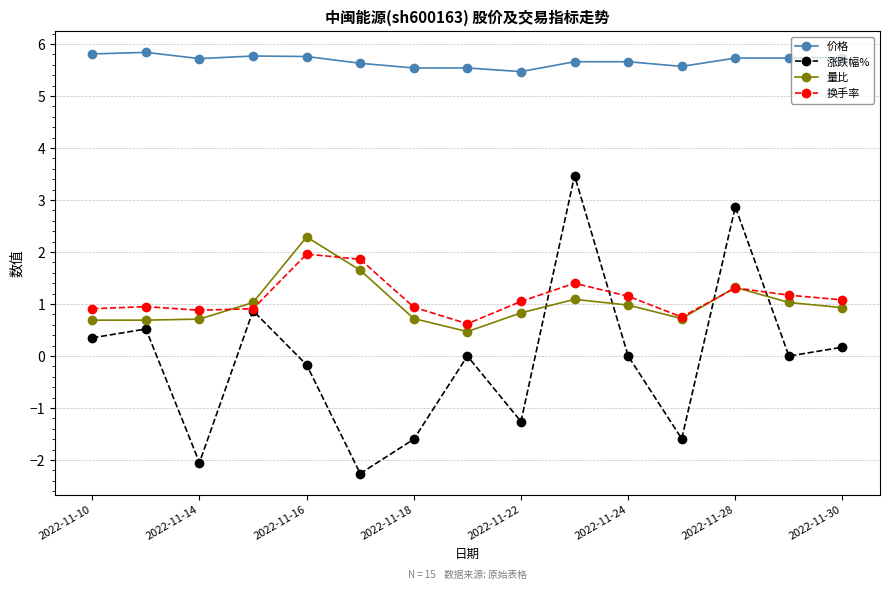

Which series has the largest total across all categories?

价格